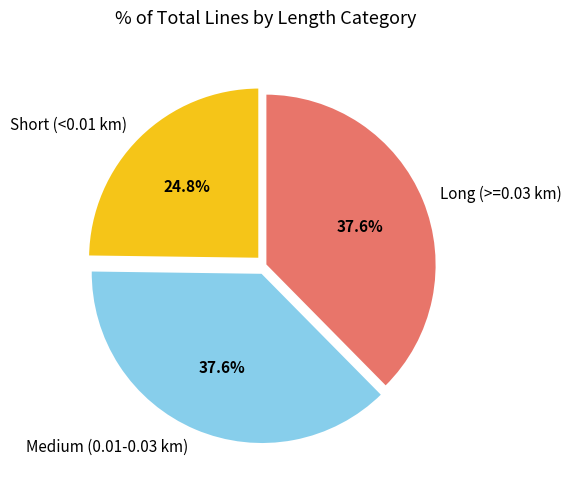

What is the smallest slice in the pie chart?

Short (<0.01 km)